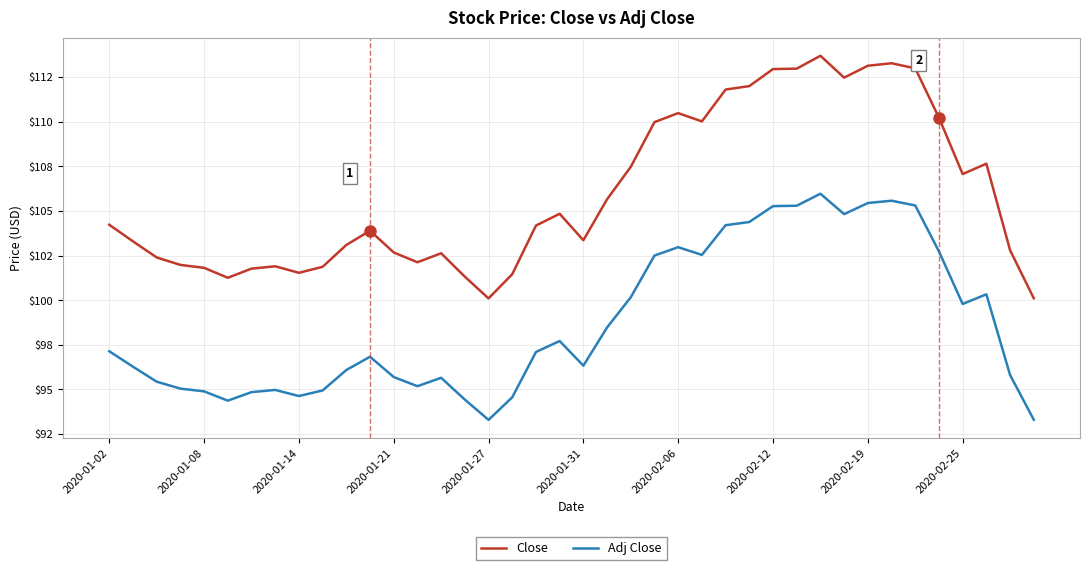

Does the chart have visible grid lines?

Yes